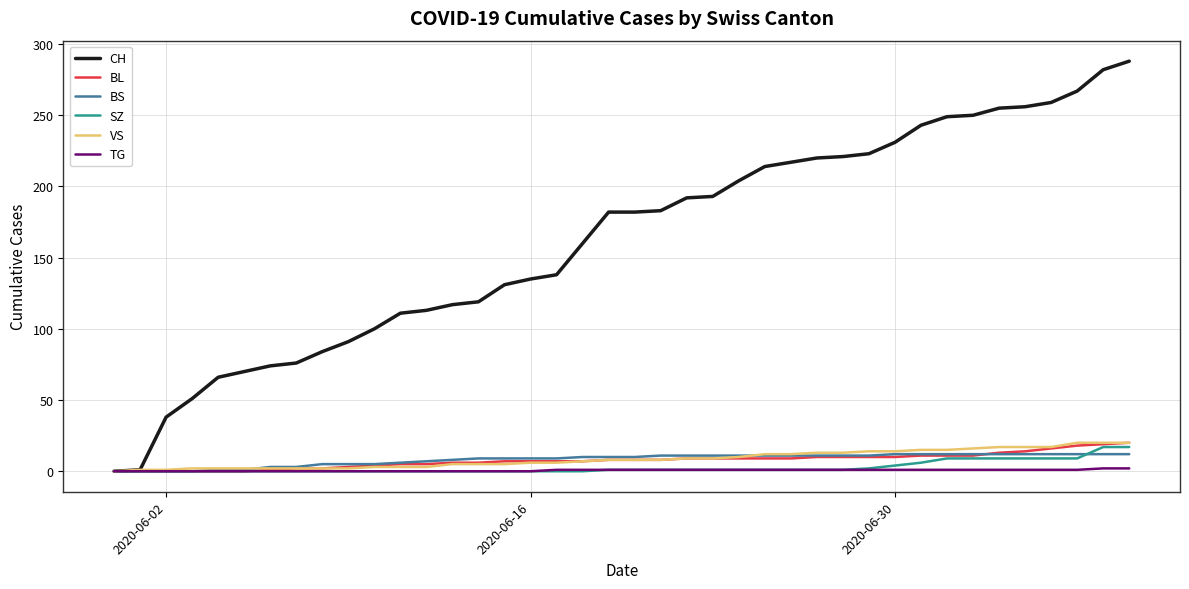

Count the TG values in the range 0 to 1.

38